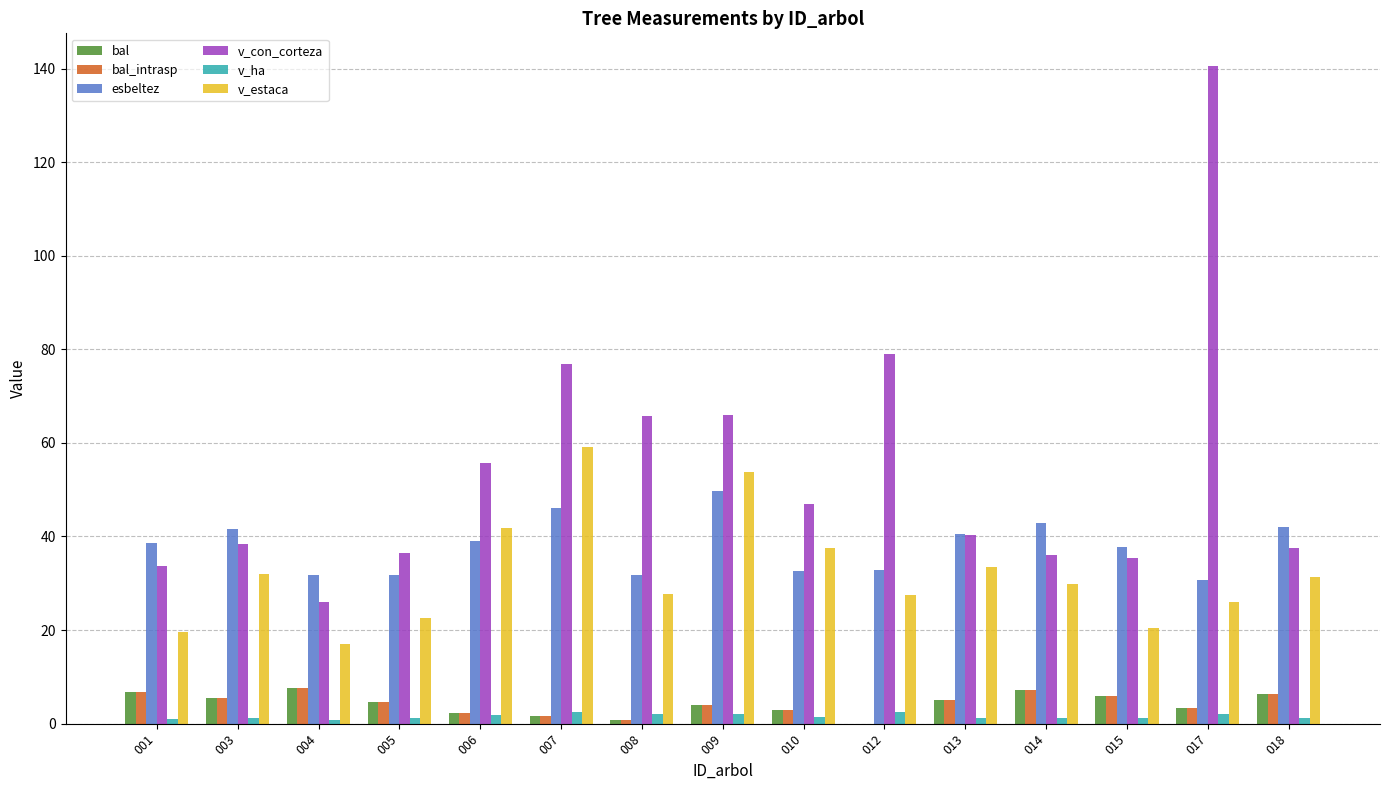

Which category has the highest value across all series?

017